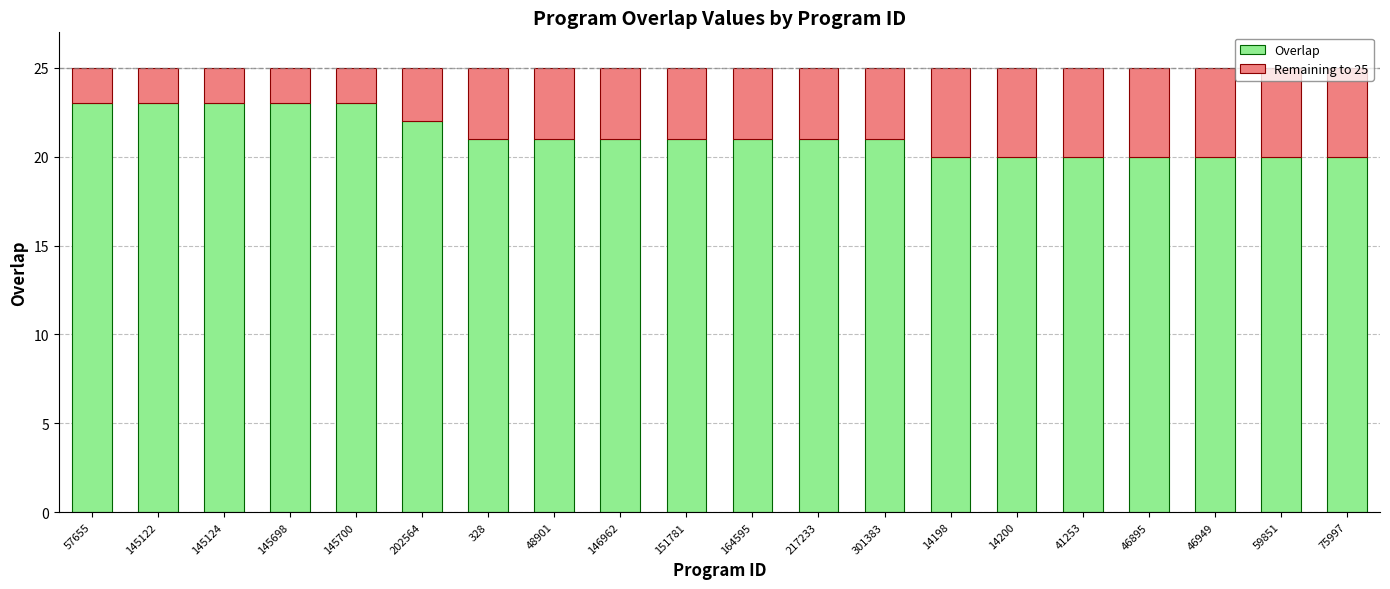

What is the lowest value of the Overlap series?

20